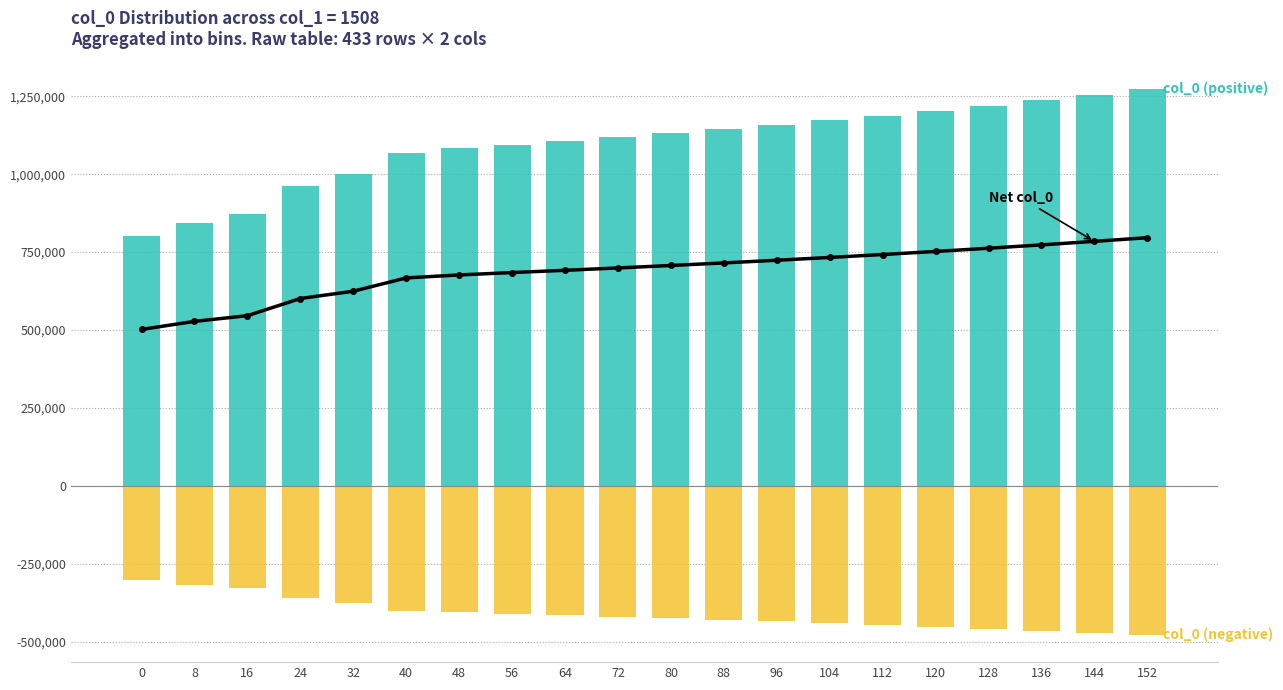

At which category is the sum across all series the highest?

152